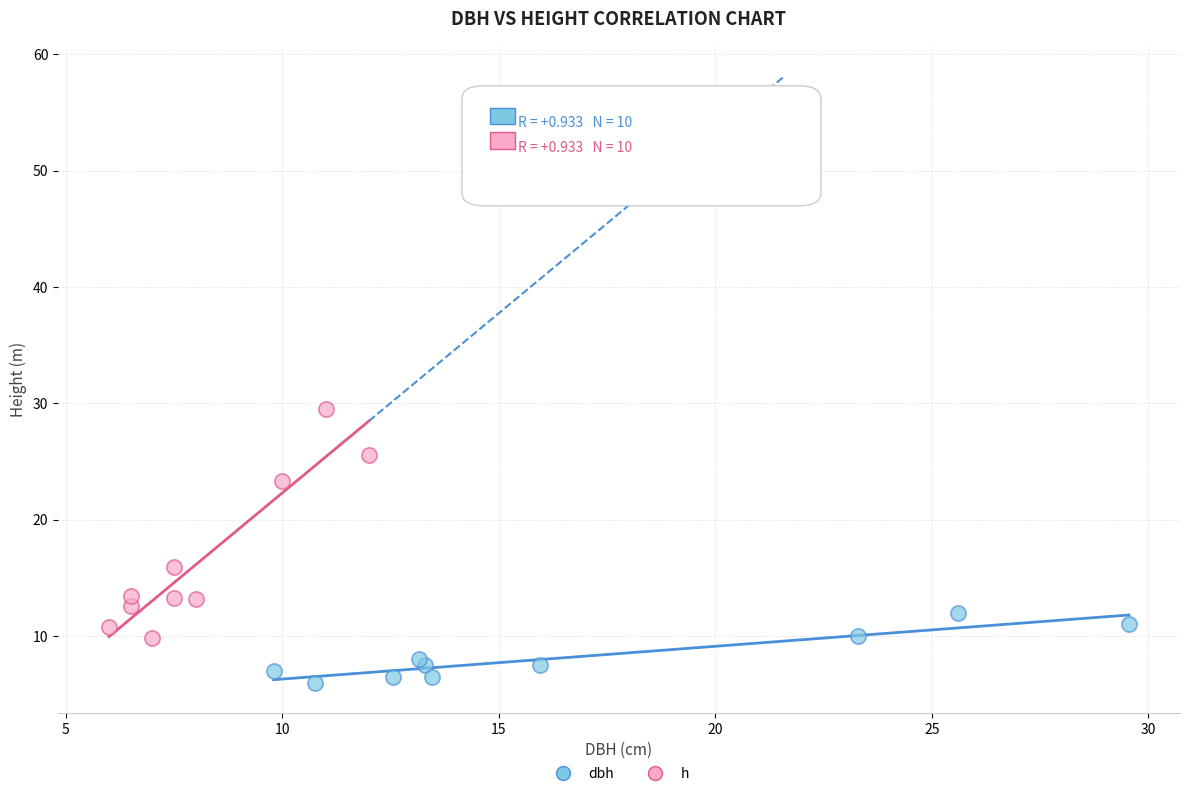

Which series reaches the maximum Y coordinate?

h